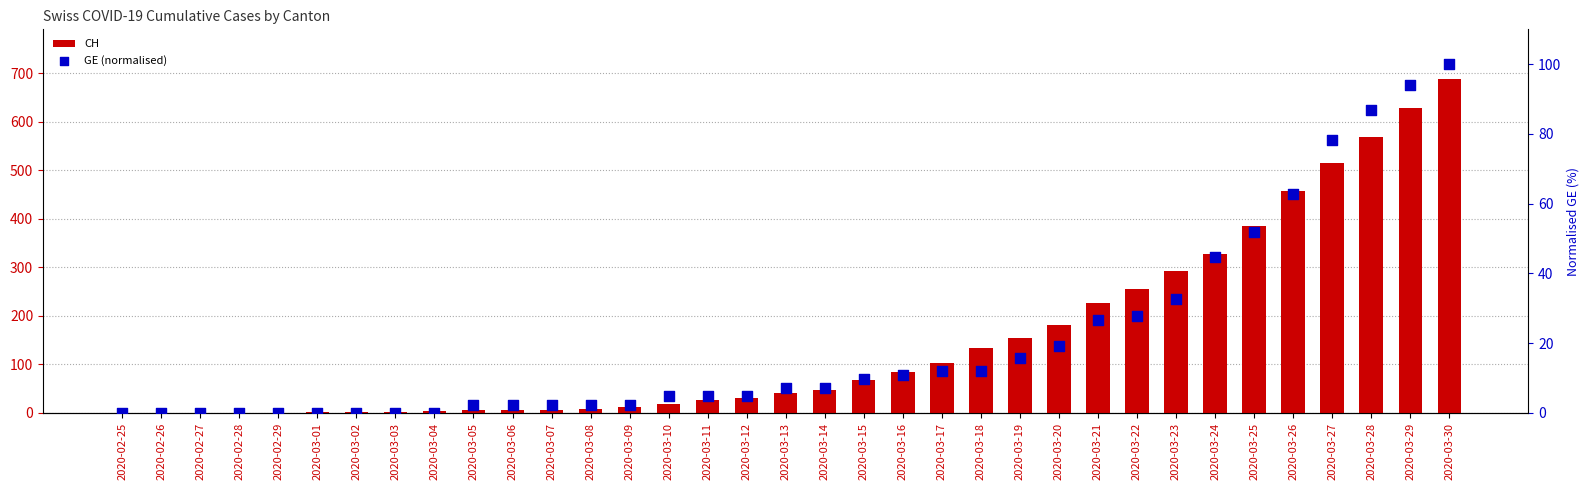

Which series reaches the maximum Y coordinate?

CH